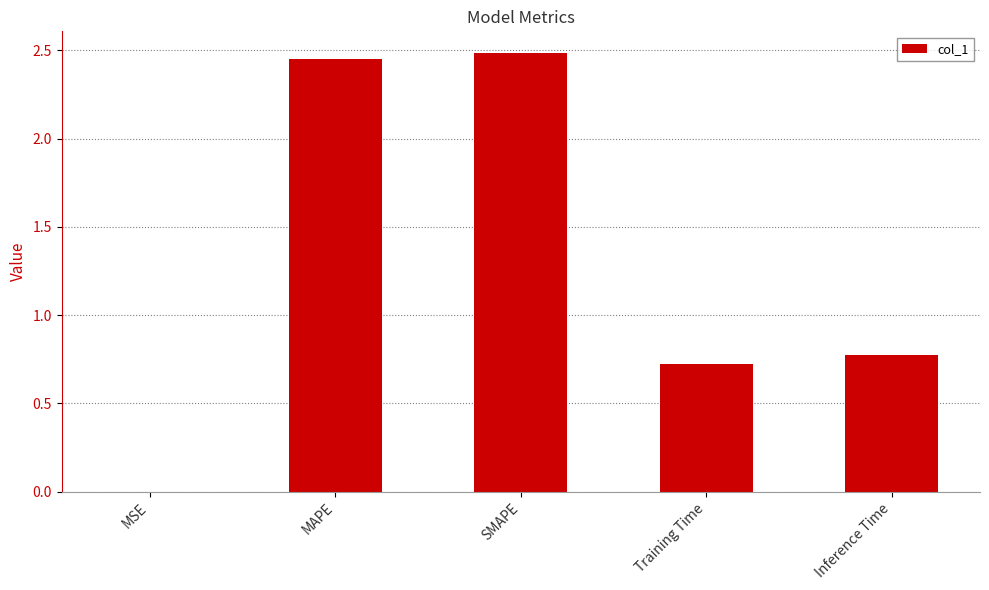

What is the sum of all values?

6.4